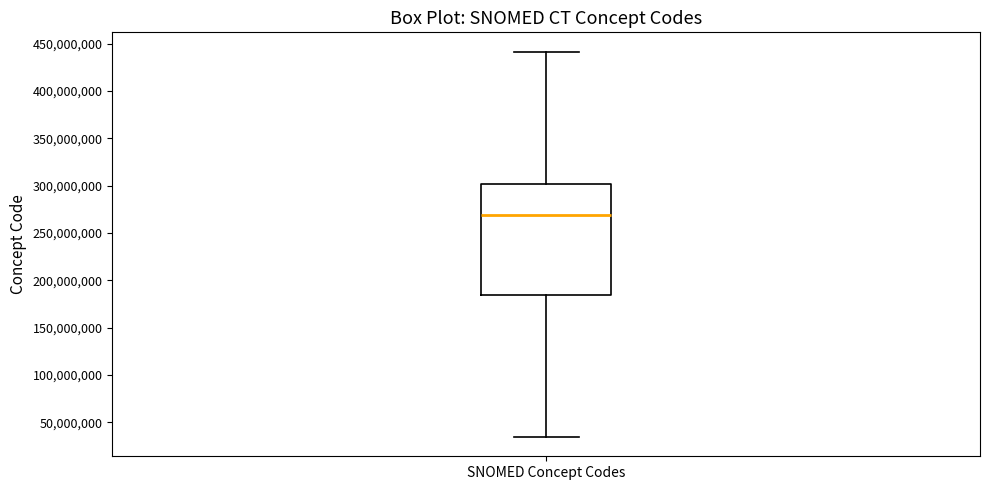

Transcribe this box plot: give where the median line is, the range the box spans, and where the two whiskers end, as read against the y-axis. The values are not printed on the chart, so give them approximately, as read against the axis.

median 270000000, box 185000000 to 300000000, whiskers 35000000 to 440000000